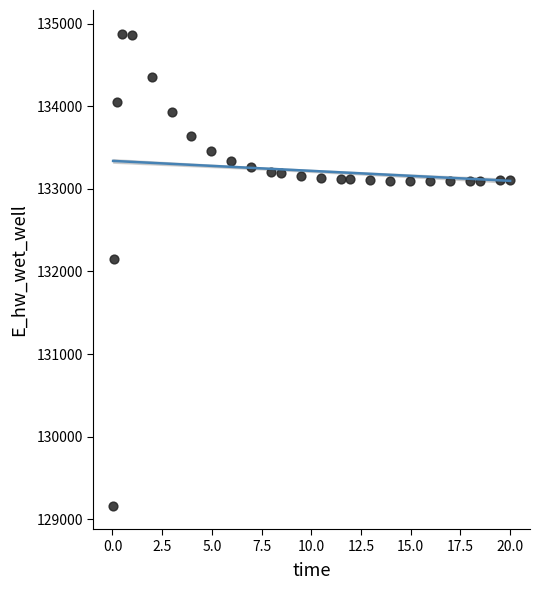

What Y value in the scatter plot is closest to 132021?

132146.6